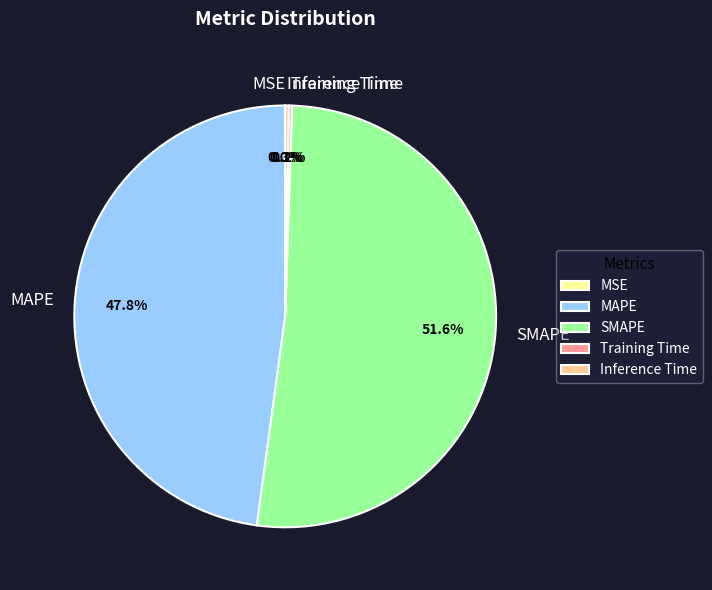

What percentage is NOT represented by MAPE?

52.2%